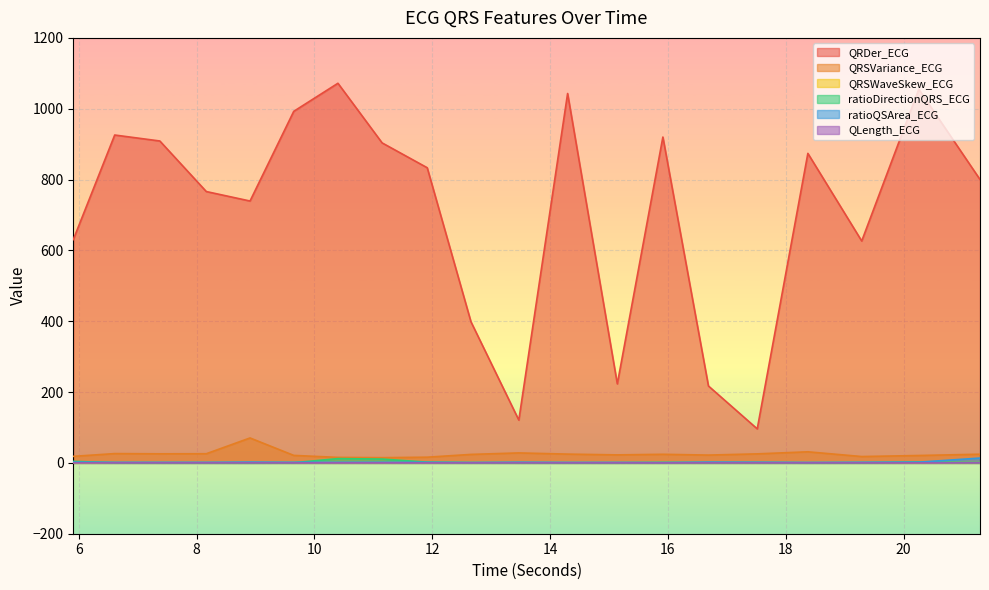

Which category has the highest value across all series?

10.3984375